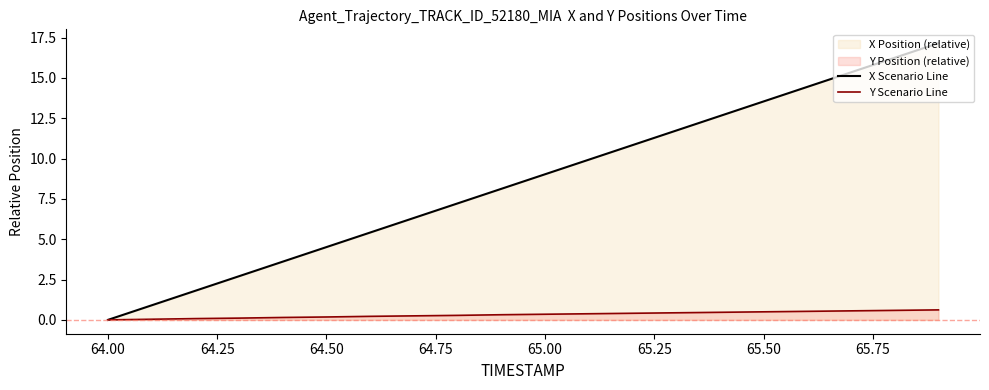

True or false: Y Scenario Line and X Scenario Line intersect in this chart.

False